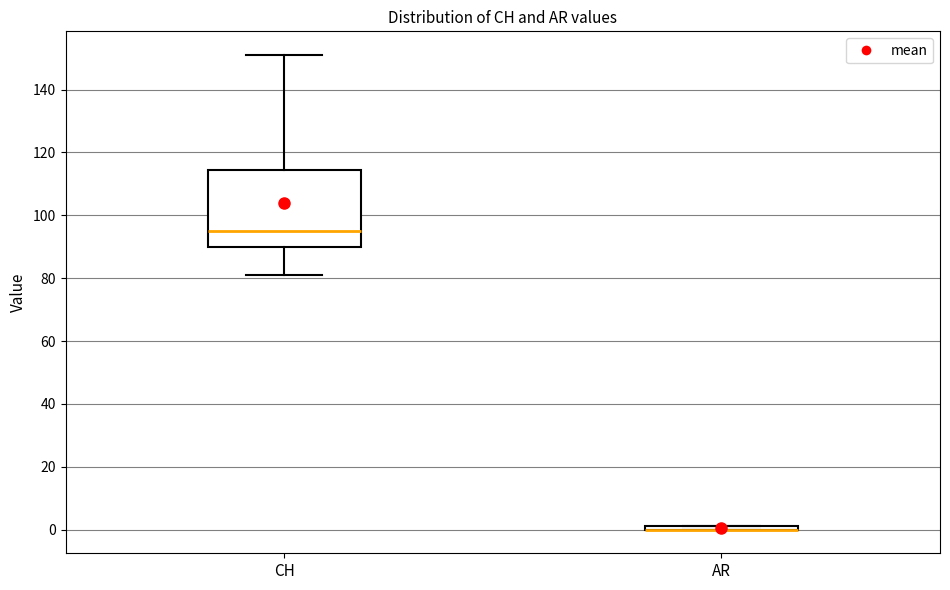

Where is the upper edge of the box for AR on the y-axis? The values are not printed on the chart, so give them approximately, as read against the axis.

2